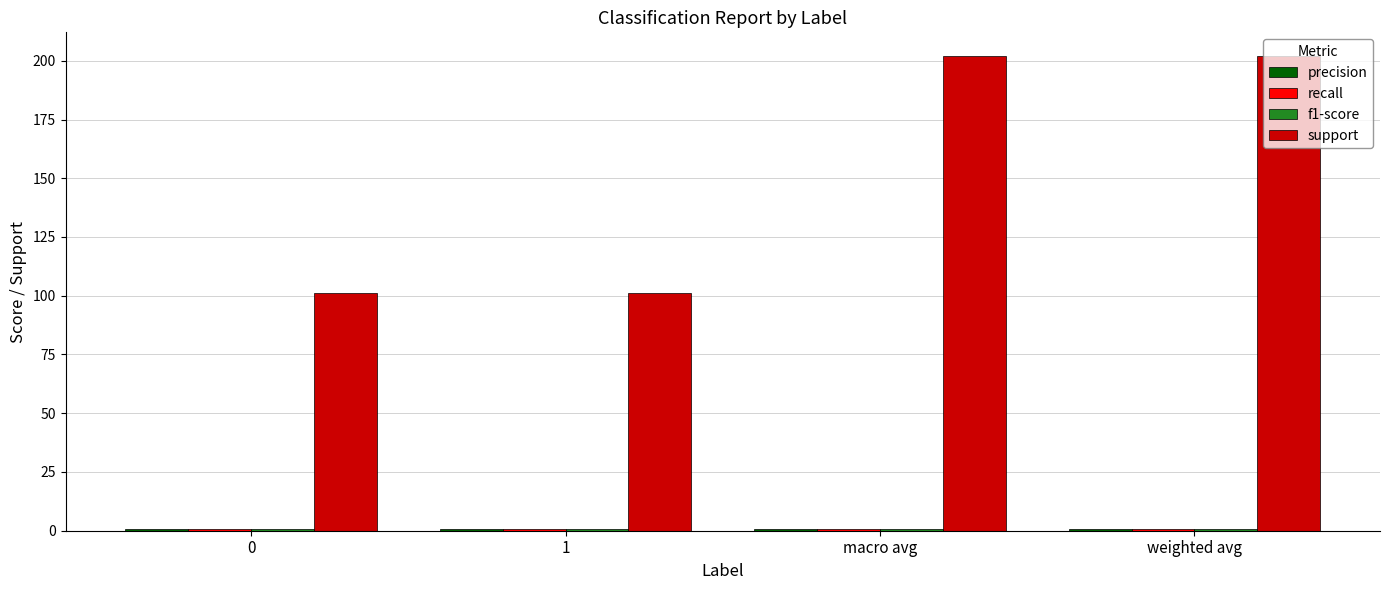

Which series has the largest total across all categories?

support